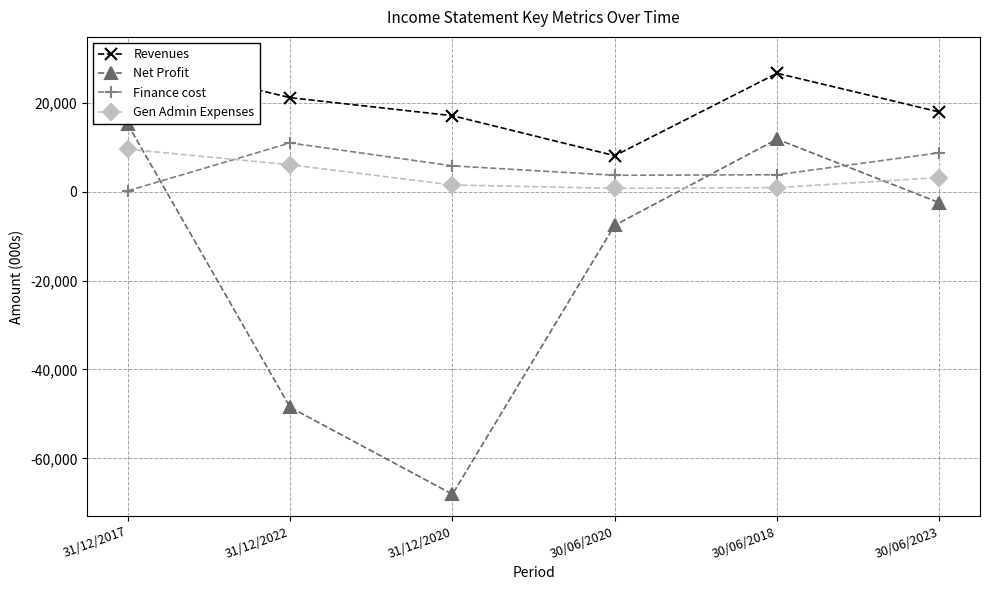

Reading right to left, extract all data points from this chart.

Revenues: 17887	26592	8068	17053	21112	29877
Net Profit: -2518	11780	-7568	-68045	-48506	15104
Finance cost: 8717	3783	3659	5779	10934	166
Gen Admin Expenses: 3160	894	732	1480	6025	9516